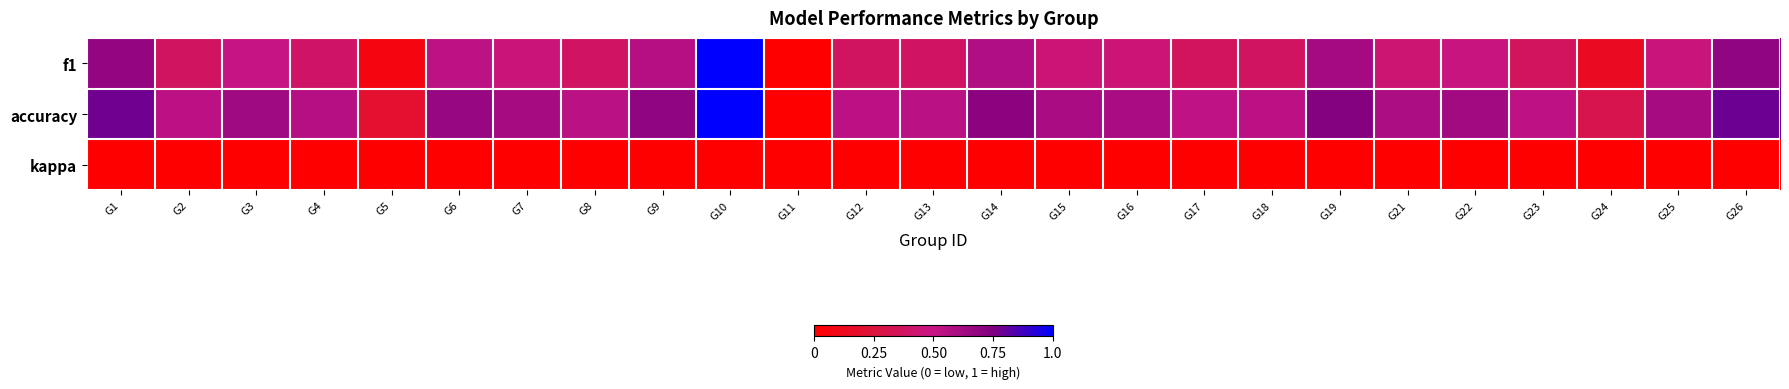

Which series has the largest range (max minus min)?

f1